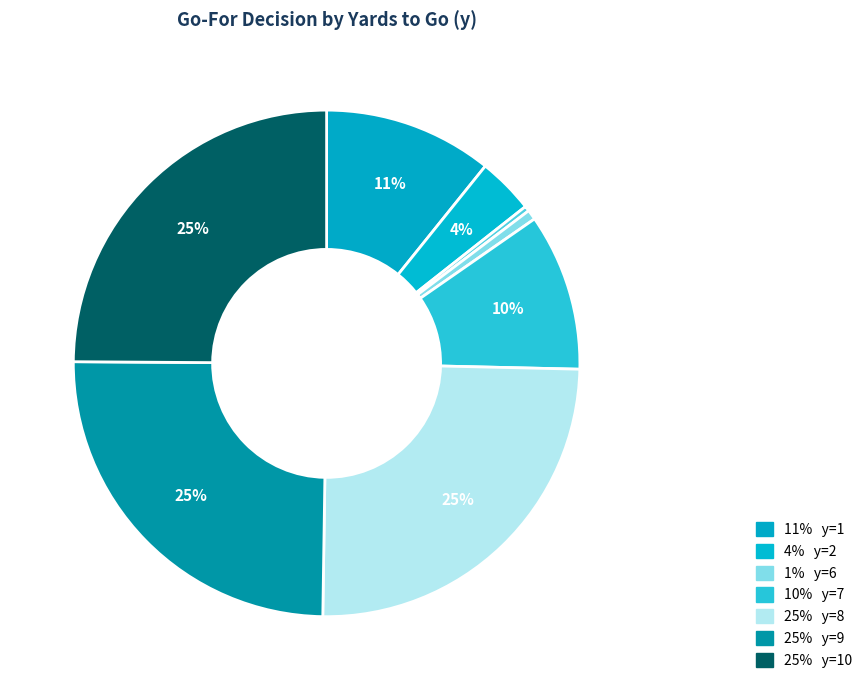

How many segments does this pie chart have?

8